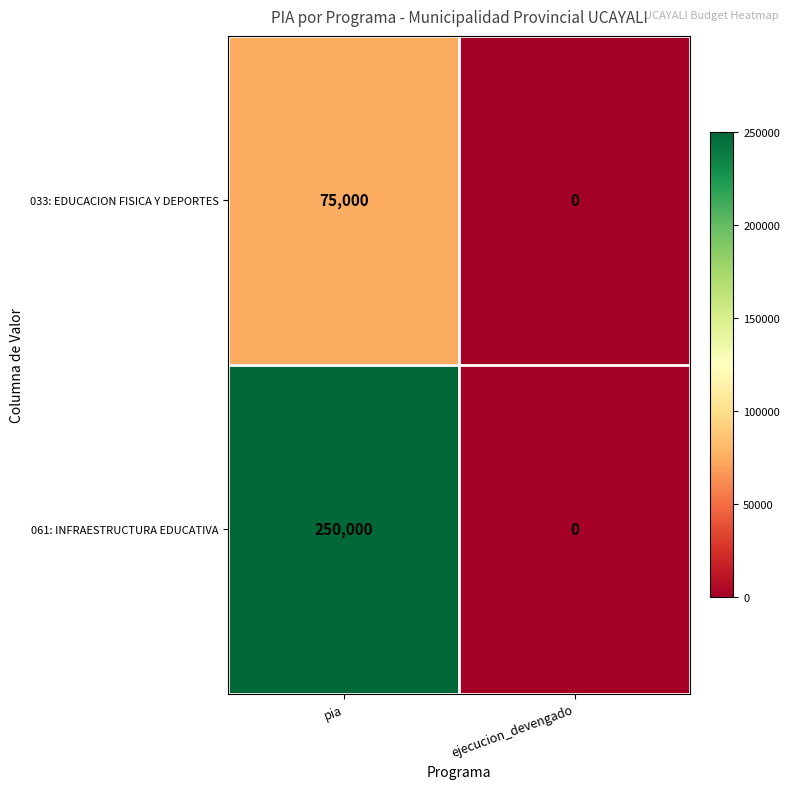

What is the sum of all 033: EDUCACION FISICA Y DEPORTES values?

75000